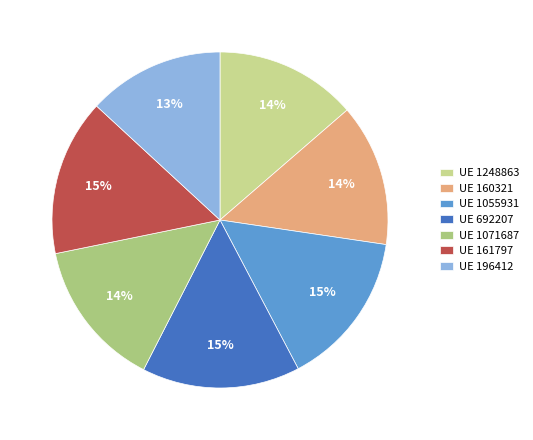

Count the number of slices in the pie.

7